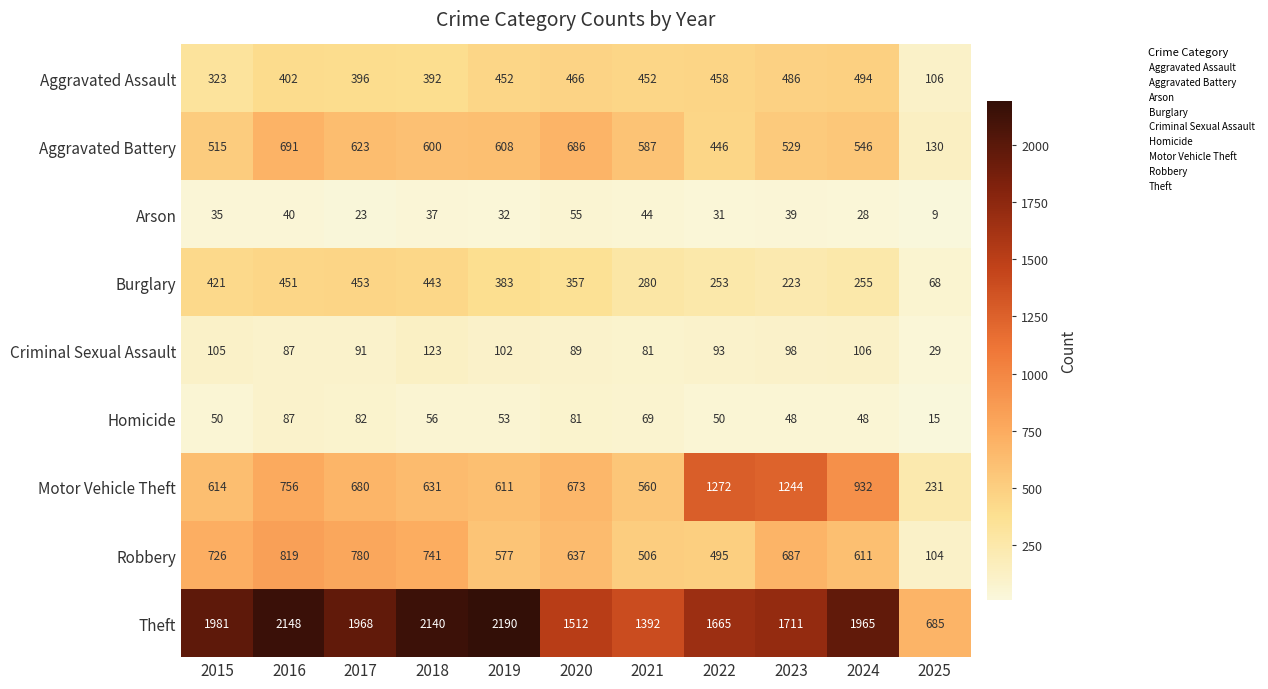

Is it true that Motor Vehicle Theft equals 213 at 2021?

False